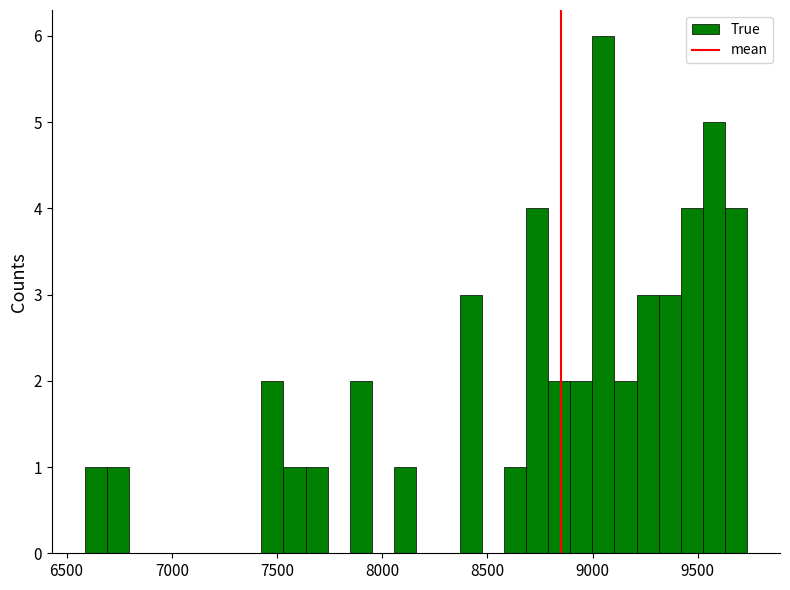

Read against the x-axis, roughly where is the centre of the tallest bar?

9050